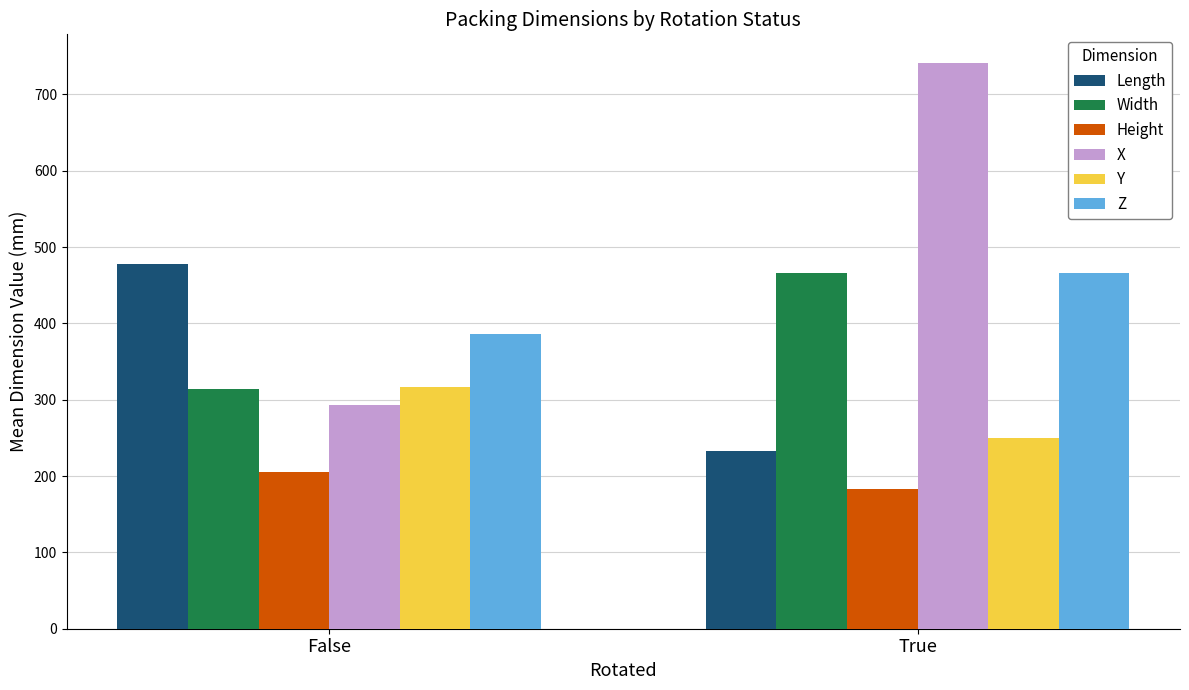

What is the difference between the X values at False and True?

448.6